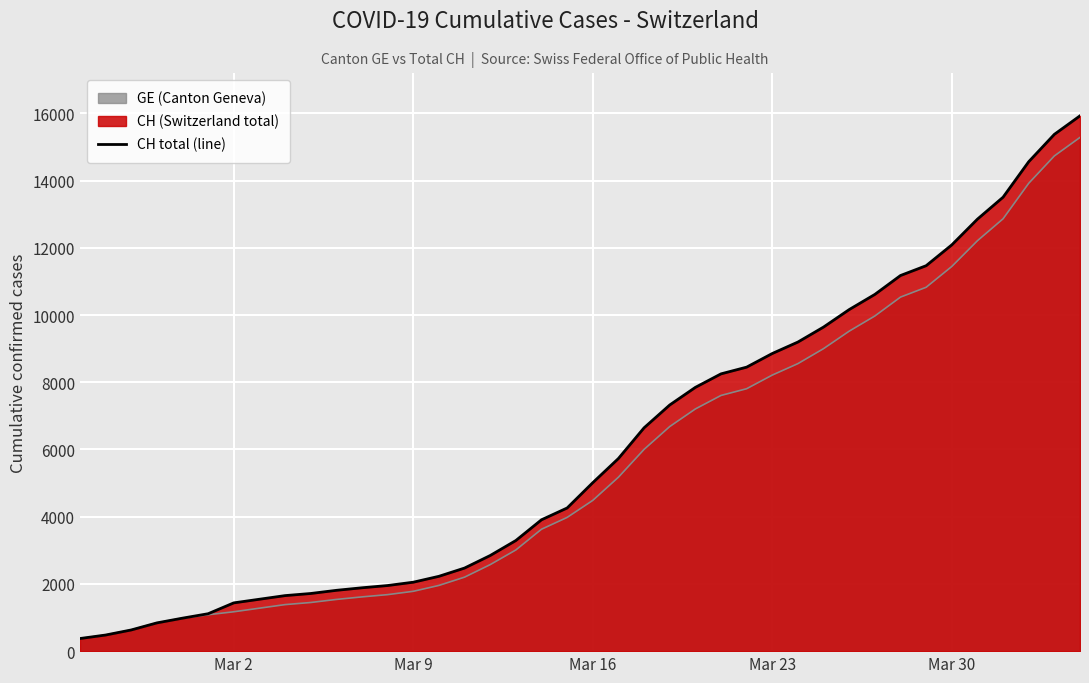

Does the chart display data point markers on the line(s)?

No